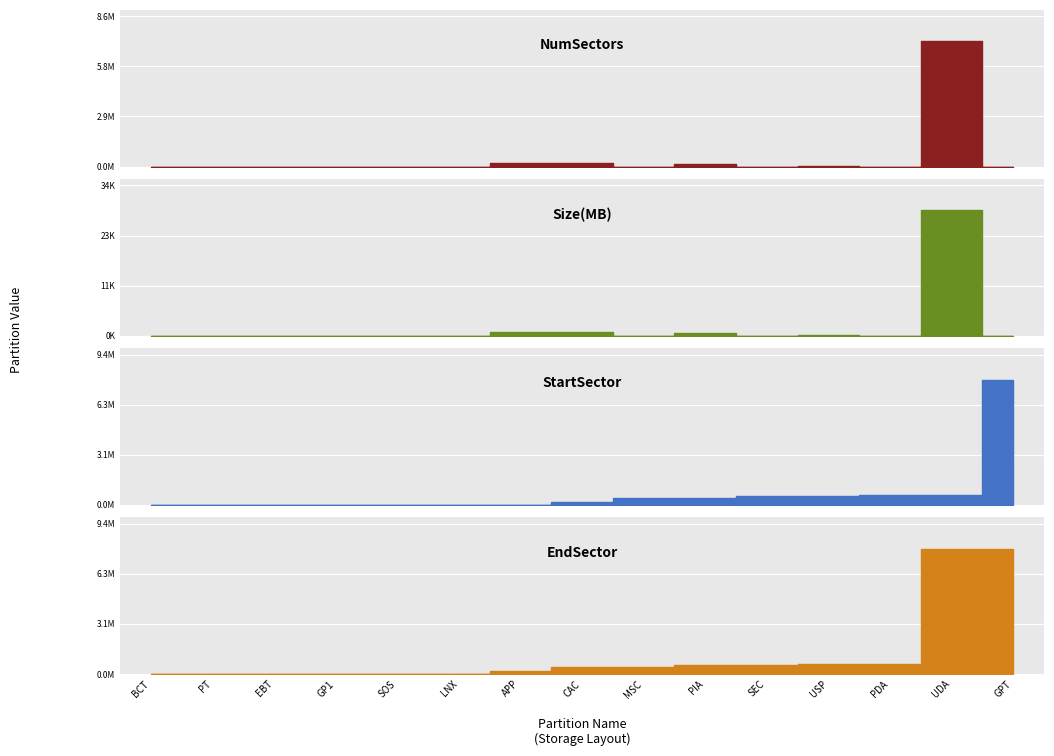

Which category has the lowest value in the Size(MB) series?

PT